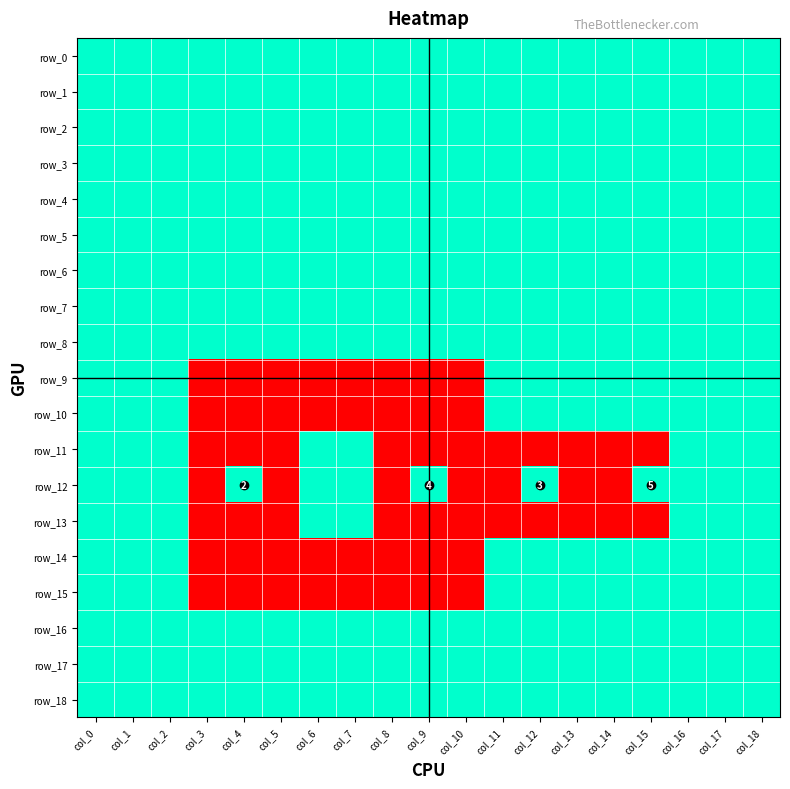

What value does the row_16 series have at col_11?

1